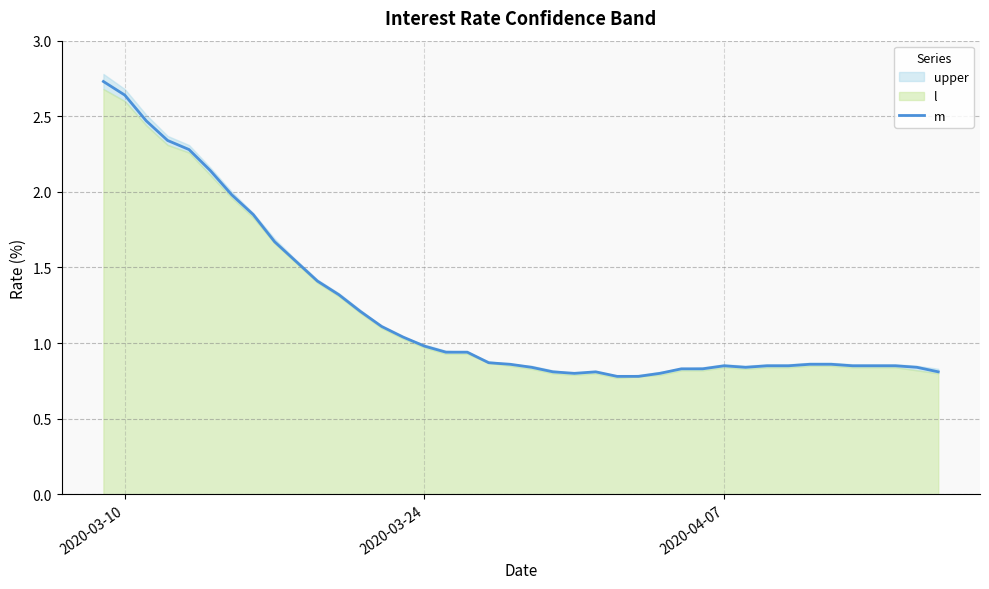

True or false: m has a value of 0.7 at 2020-03-10.

False